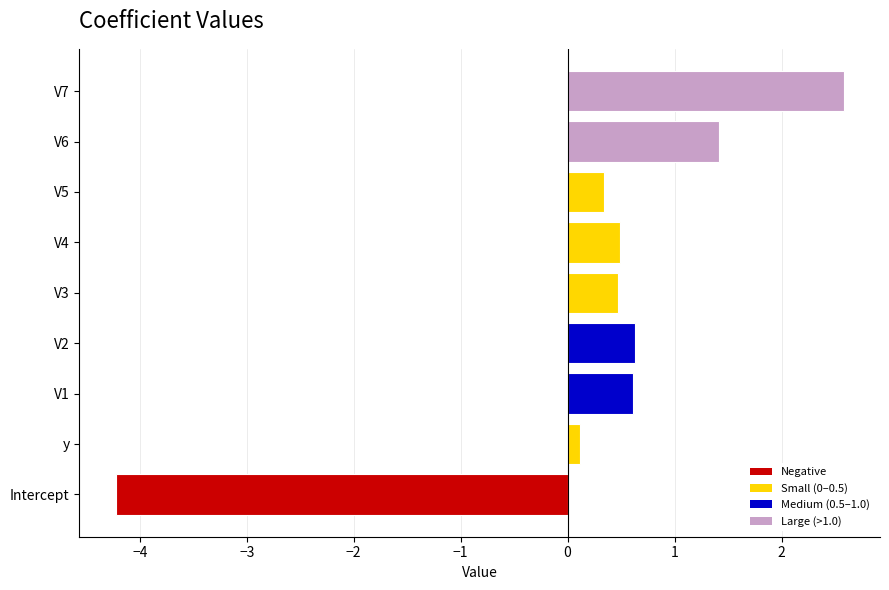

At which label is the value closest to 0?

y